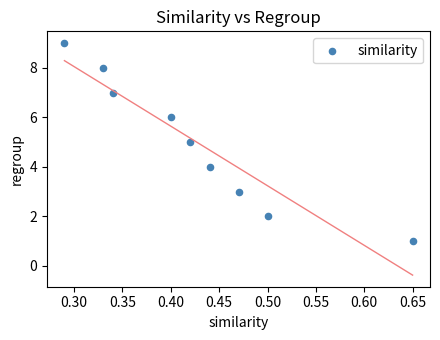

What is the range of Y values (max minus min)?

8